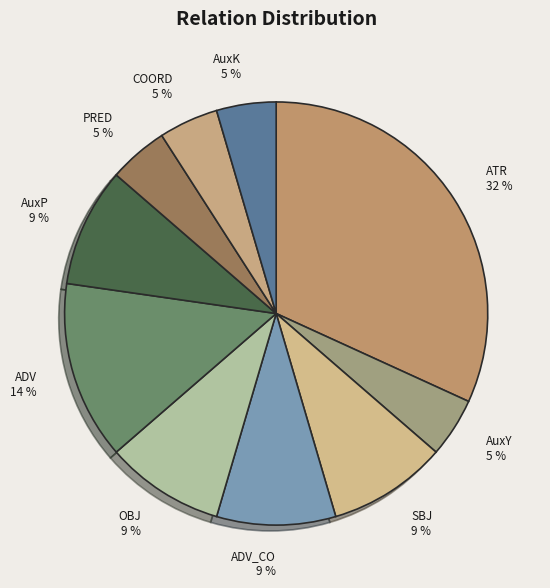

Does ATR represent more than half of the total?

No